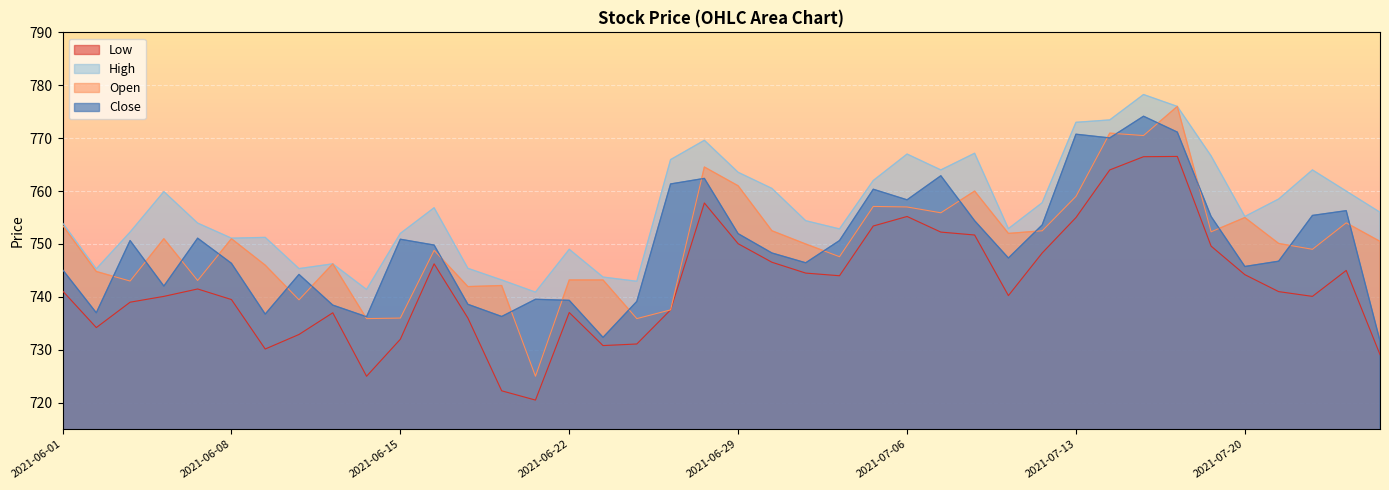

Which label corresponds to the smallest value in the chart?

2021-06-21